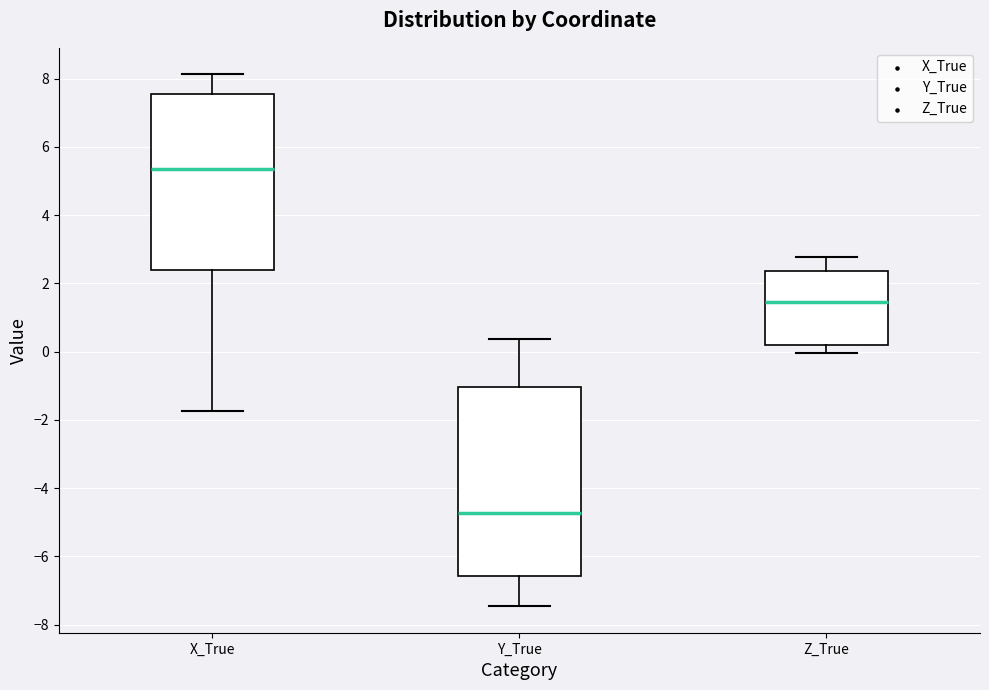

Reading left to right, transcribe this box plot: for each box, give where its median line is, the range the box spans, and where its two whiskers end, as read against the y-axis. The values are not printed on the chart, so give them approximately, as read against the axis.

X_True: median 5.4, box 2.4 to 7.6, whiskers -1.8 to 8.2
Y_True: median -4.8, box -6.6 to -1.0, whiskers -7.4 to 0.4
Z_True: median 1.4, box 0.2 to 2.4, whiskers 0.0 to 2.8